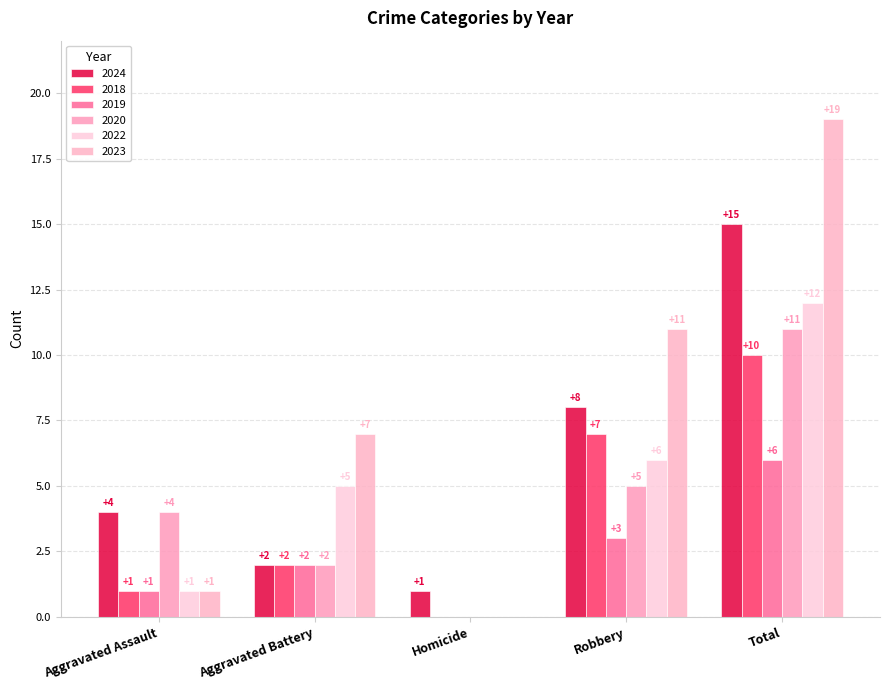

Rank the series by their maximum value, from highest to lowest.

2023, 2024, 2022, 2020, 2018, 2019